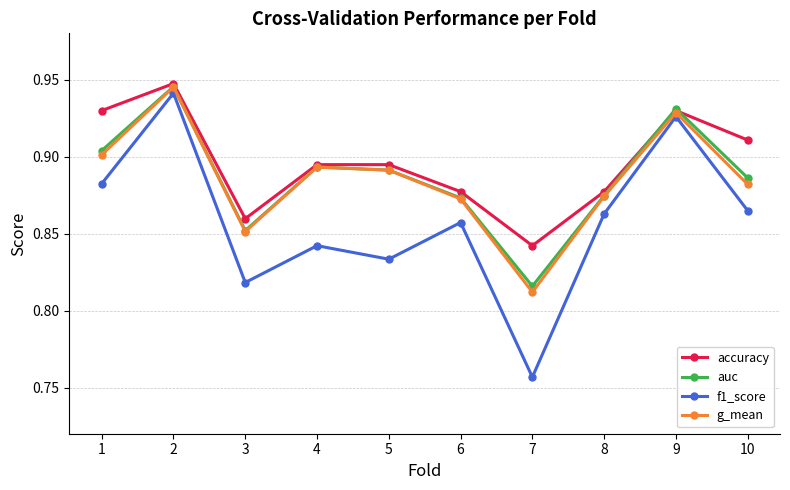

How many auc values are between 0 and 1?

10